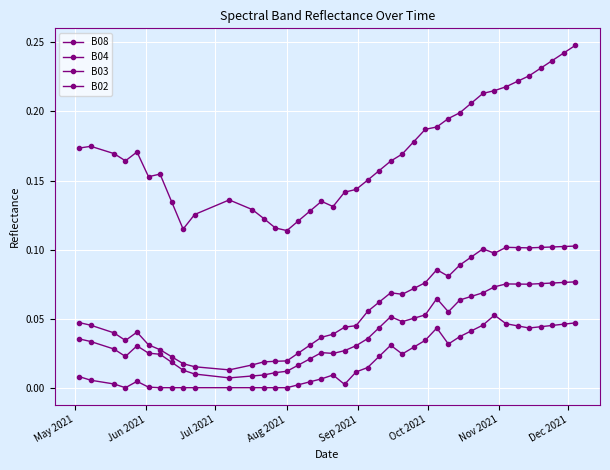

How many B03 values are between 0 and 1?

40